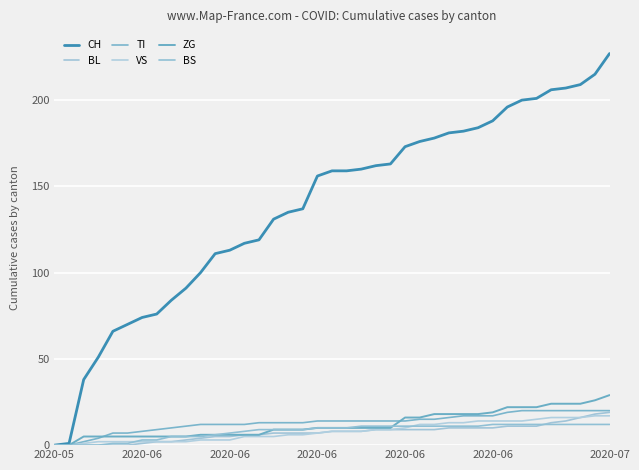

Does the chart have visible grid lines?

Yes